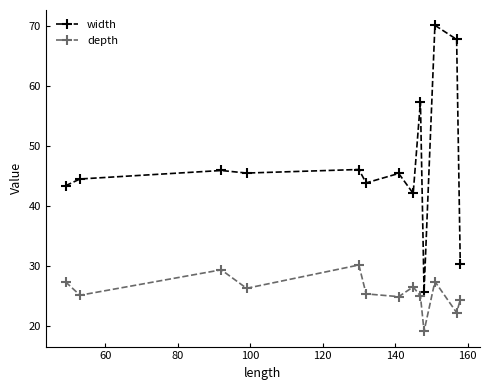

Does the chart have visible grid lines?

No